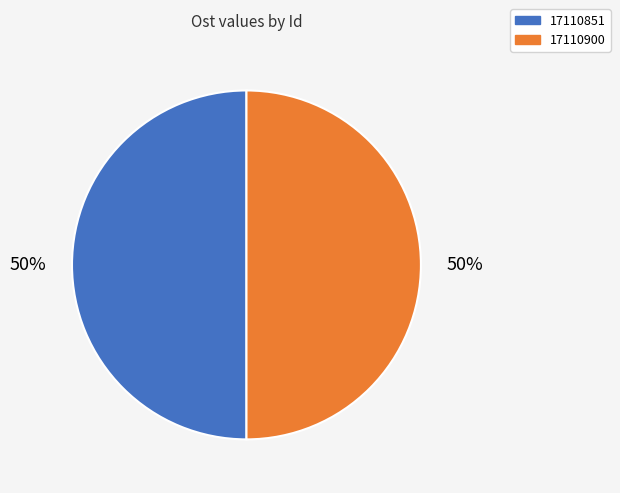

Combined, do 17110851 and 17110900 account for over 50%?

Yes